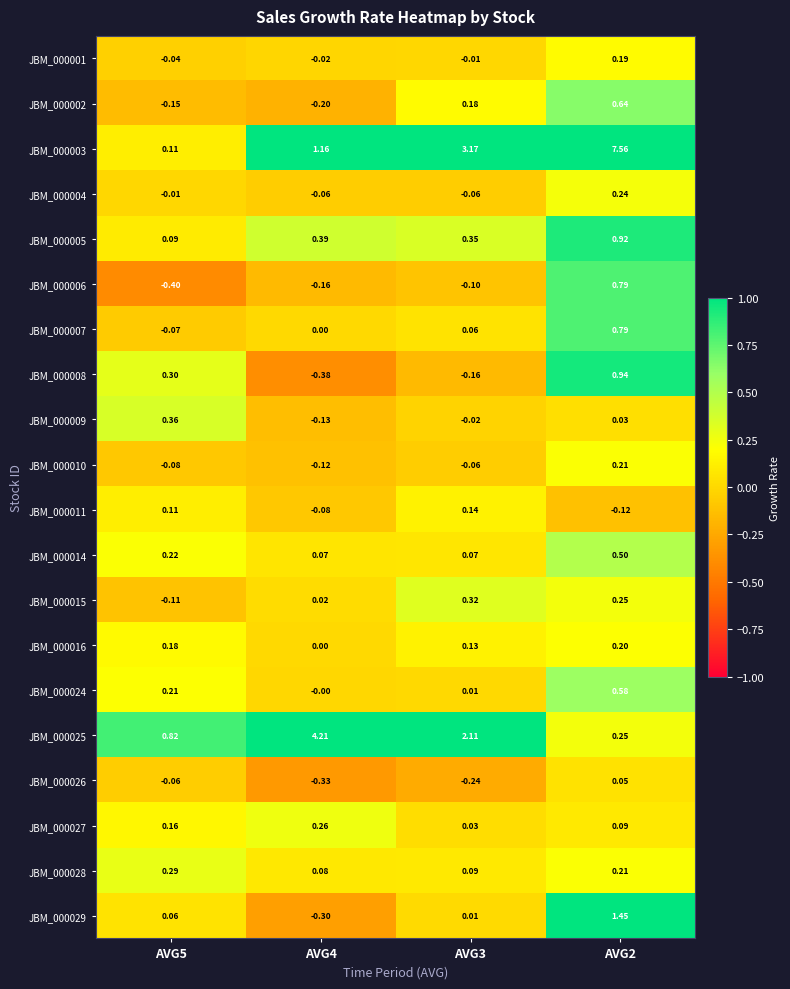

How many values in JBM_000011 are above zero?

2